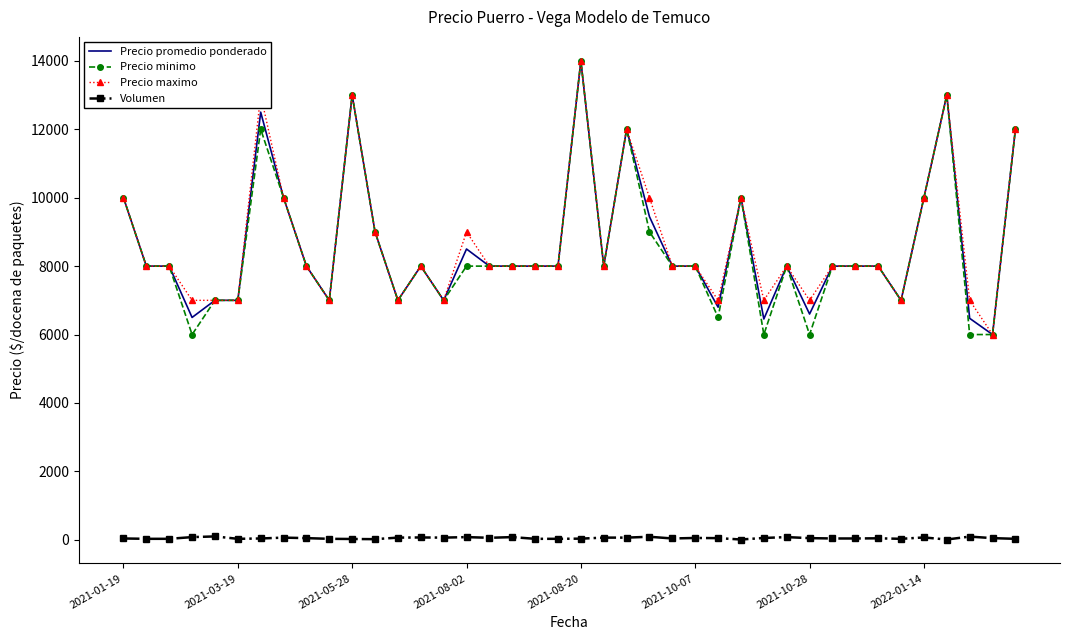

True or false: Precio promedio ponderado and Volumen cross at least once.

False